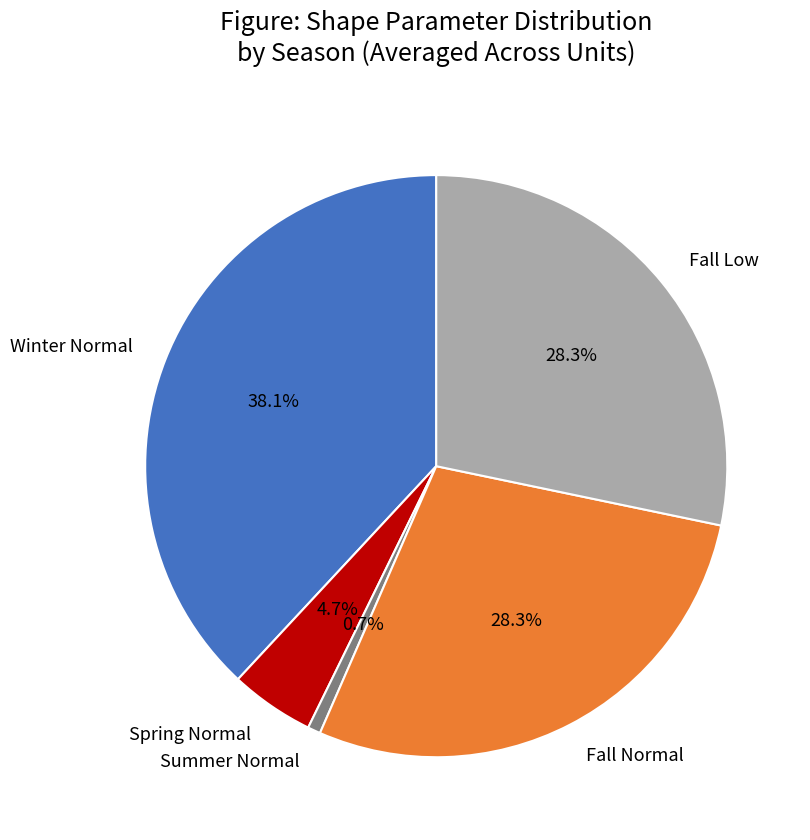

How many slices are in this pie chart?

5